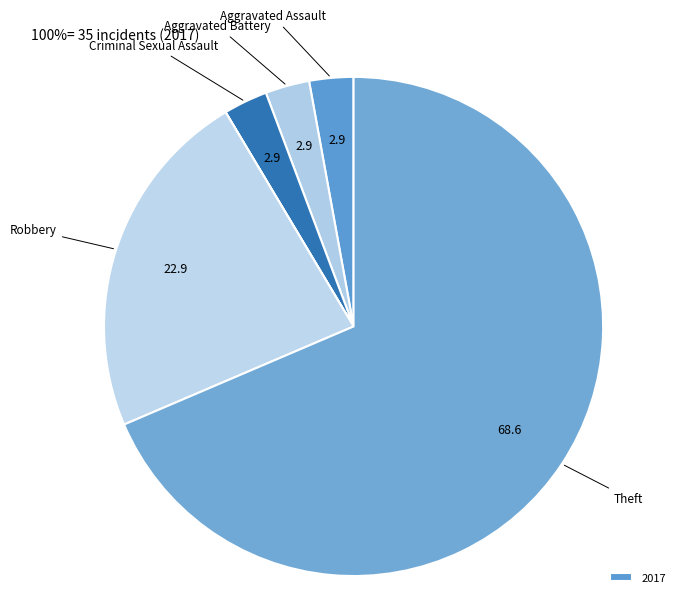

How many segments does this pie chart have?

7